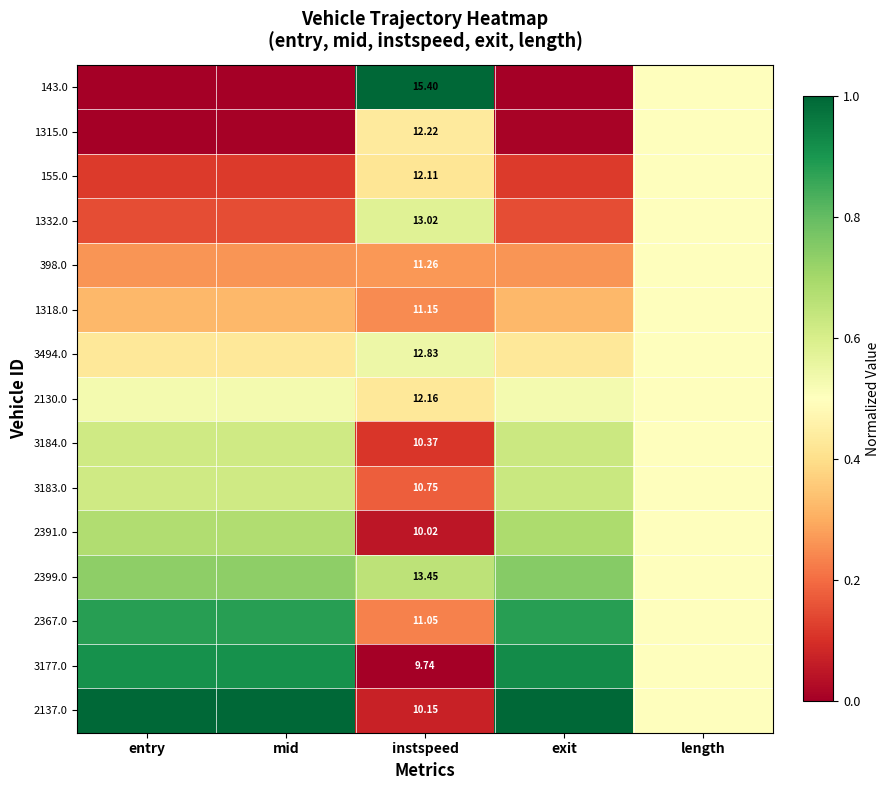

How many categories are shown in the chart?

5